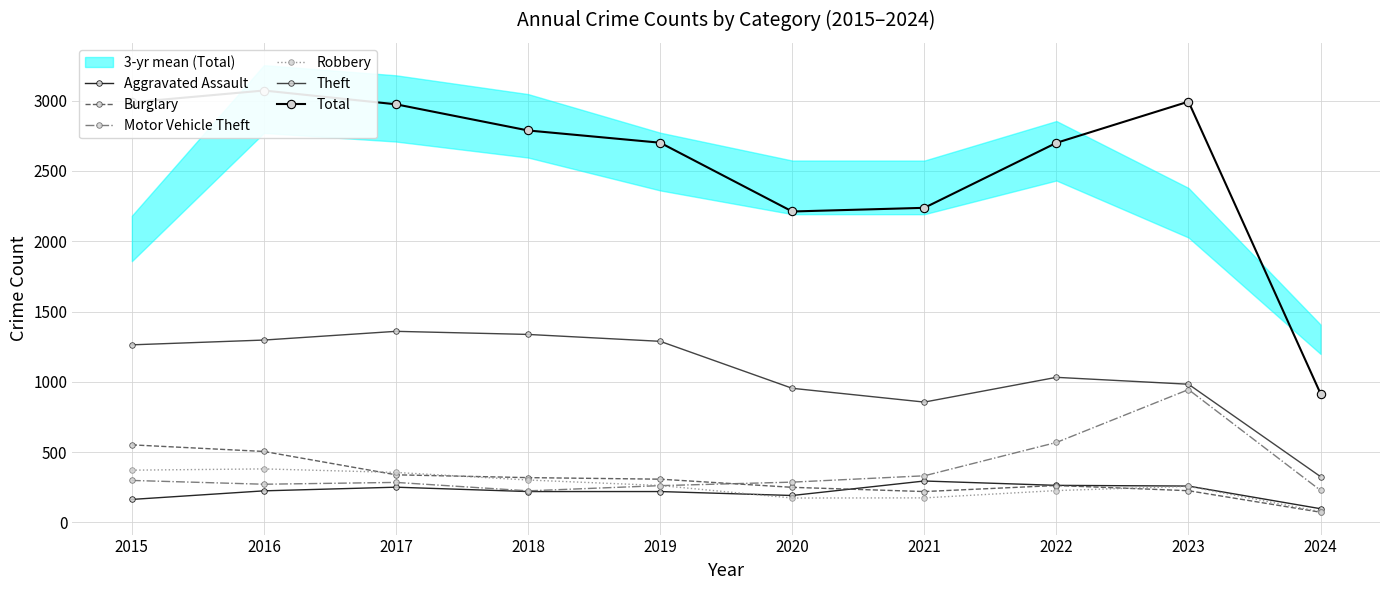

What is the average value of the Robbery series?

258